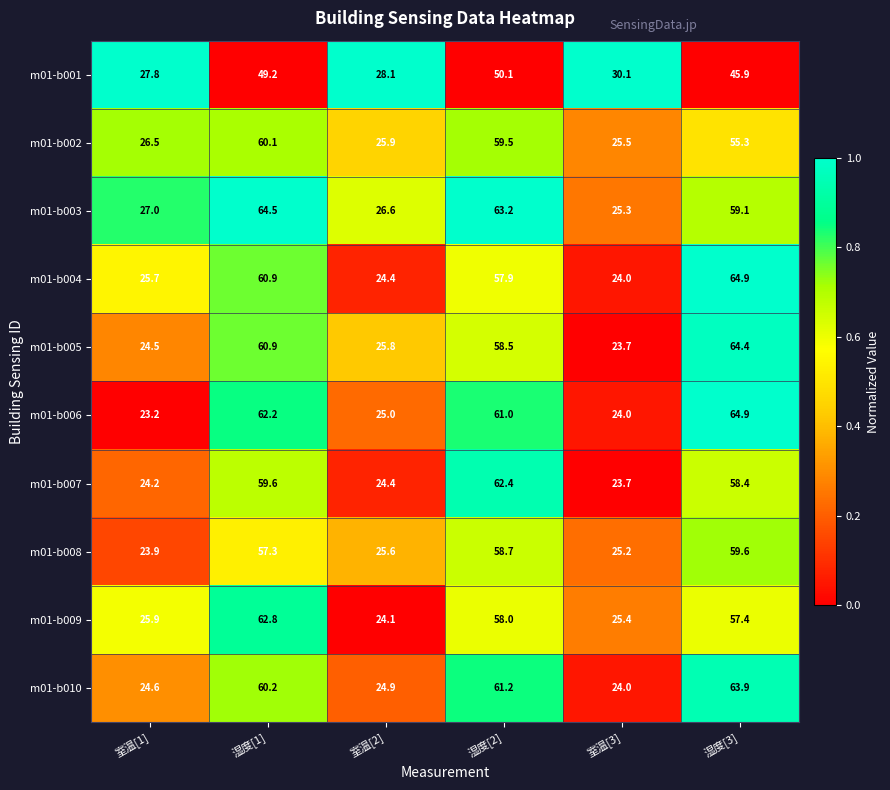

Where does the m01-b001 series first go above 45?

湿度[1]